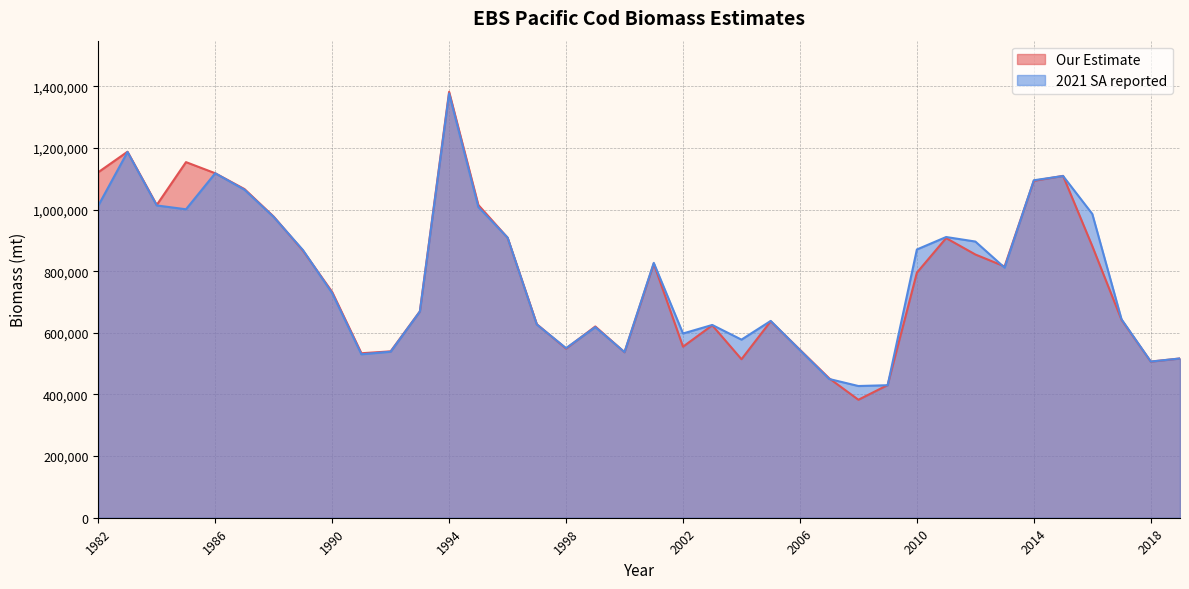

At which label does Our Estimate reach its peak?

1994